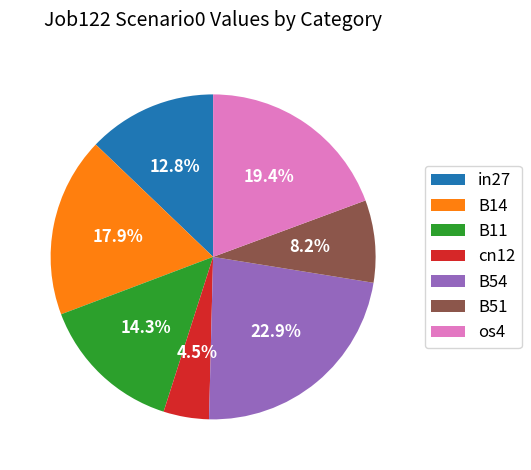

Count the number of slices in the pie.

7